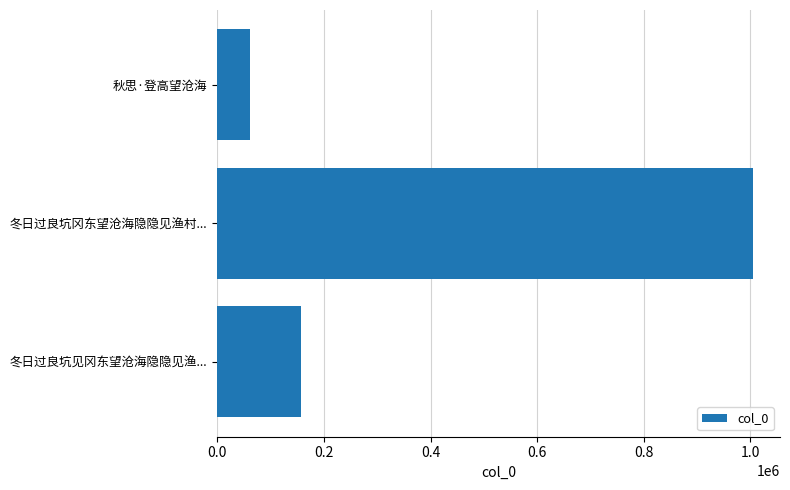

Approximately how many times larger is the value at 冬日过良坑见冈东望沧海隐隐见渔... compared to 秋思·登高望沧海?

2.6